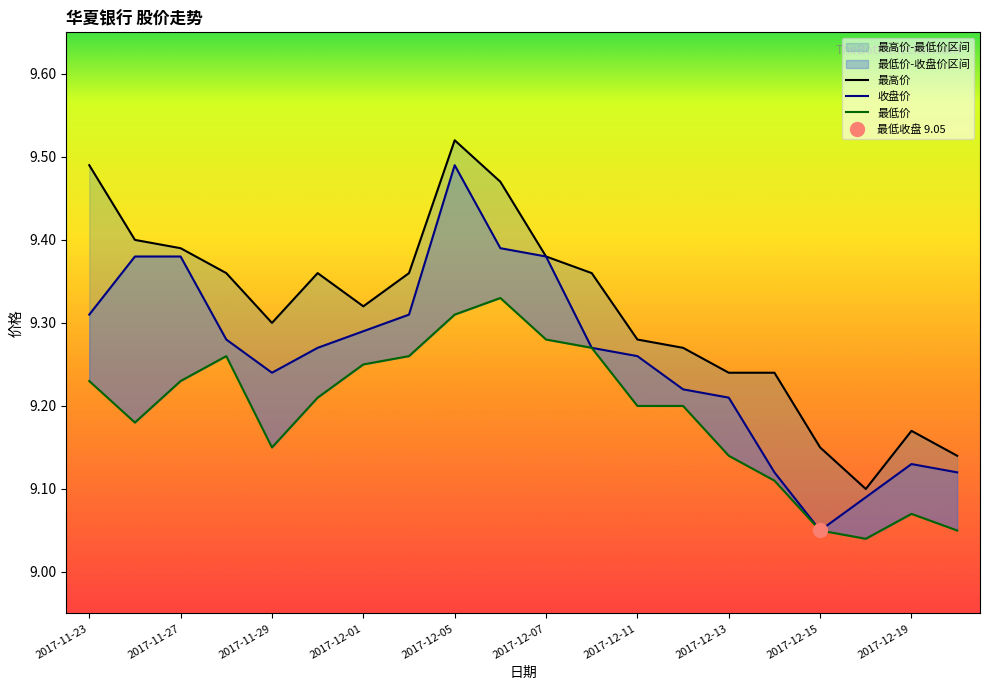

Reading left to right, transcribe all the data shown in this chart.

最高价: 9.5	9.4	9.4	9.4	9.3	9.4	9.3	9.4	9.5	9.5	9.4	9.4	9.3	9.3	9.2	9.2	9.2	9.1	9.2	9.1
收盘价: 9.3	9.4	9.4	9.3	9.2	9.3	9.3	9.3	9.5	9.4	9.4	9.3	9.3	9.2	9.2	9.1	9.1	9.1	9.1	9.1
最低价: 9.2	9.2	9.2	9.3	9.2	9.2	9.2	9.3	9.3	9.3	9.3	9.3	9.2	9.2	9.1	9.1	9.1	9.0	9.1	9.1